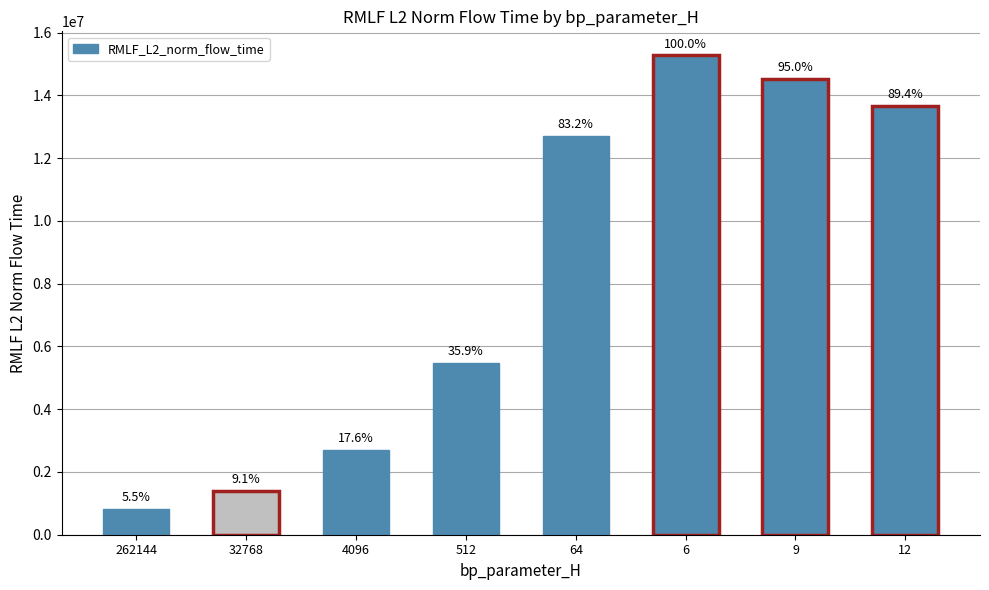

How many bars are there in total?

8